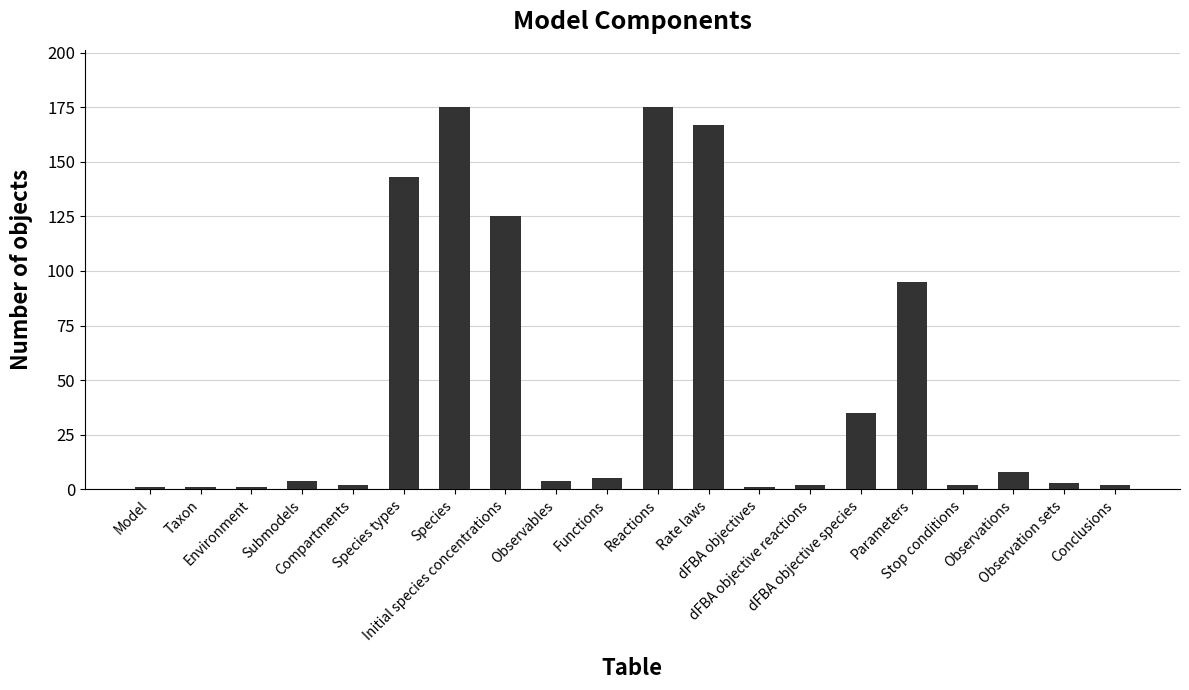

The chart shows a value of 175 at Species. True or false?

True